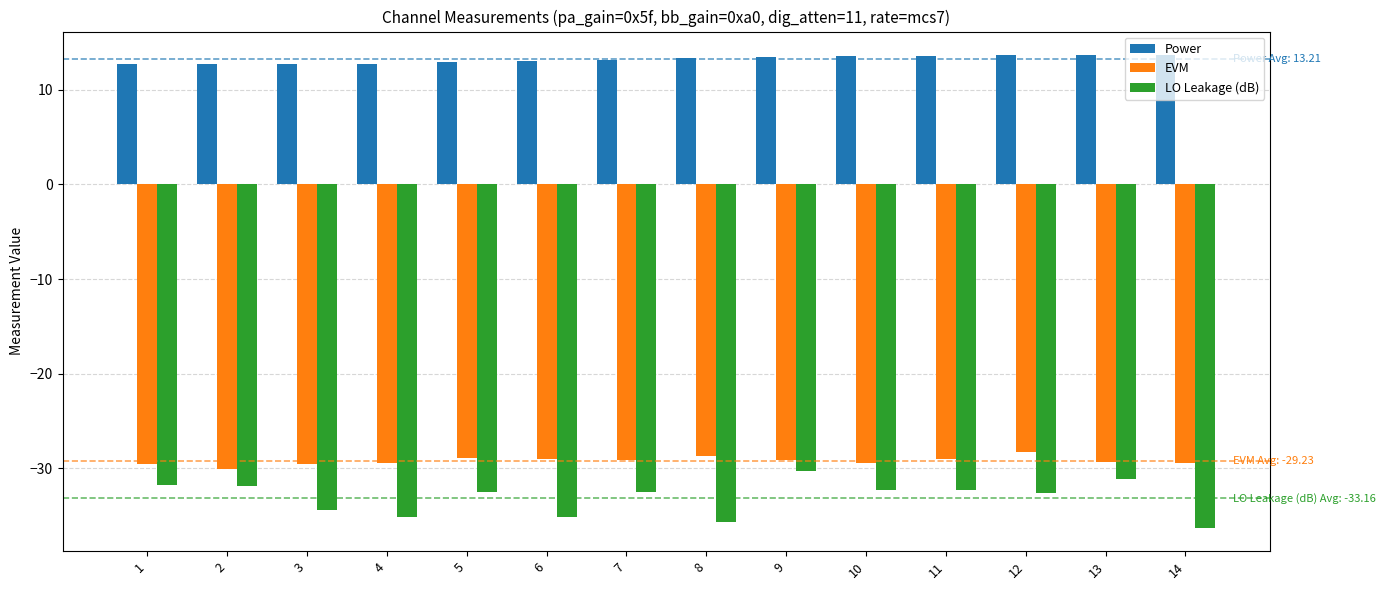

True or false: EVM has a value of -47.5 at 12.

False